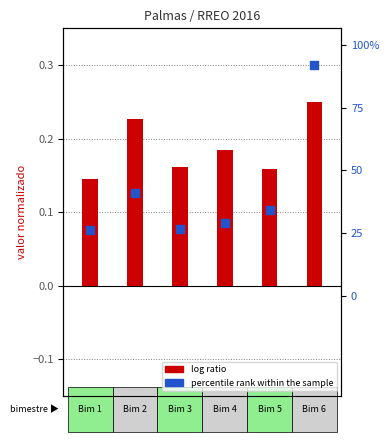

What are all the series names shown in the legend?

log ratio, percentile rank within the sample